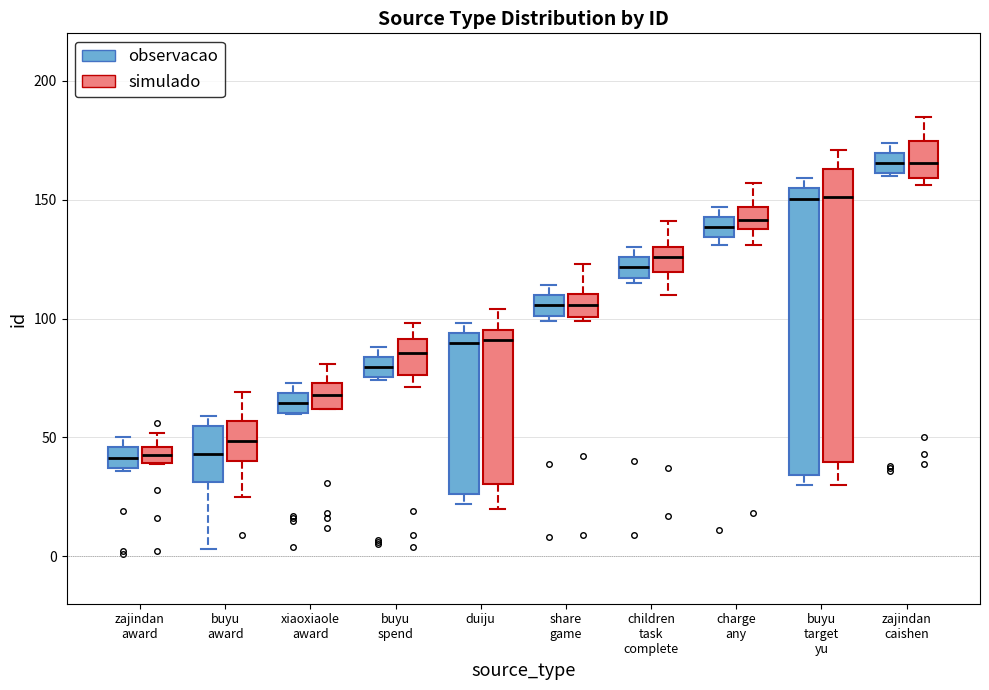

Where does the median line of the box for xiaoxiaole award (simulado) sit on the y-axis? The values are not printed on the chart, so give them approximately, as read against the axis.

70